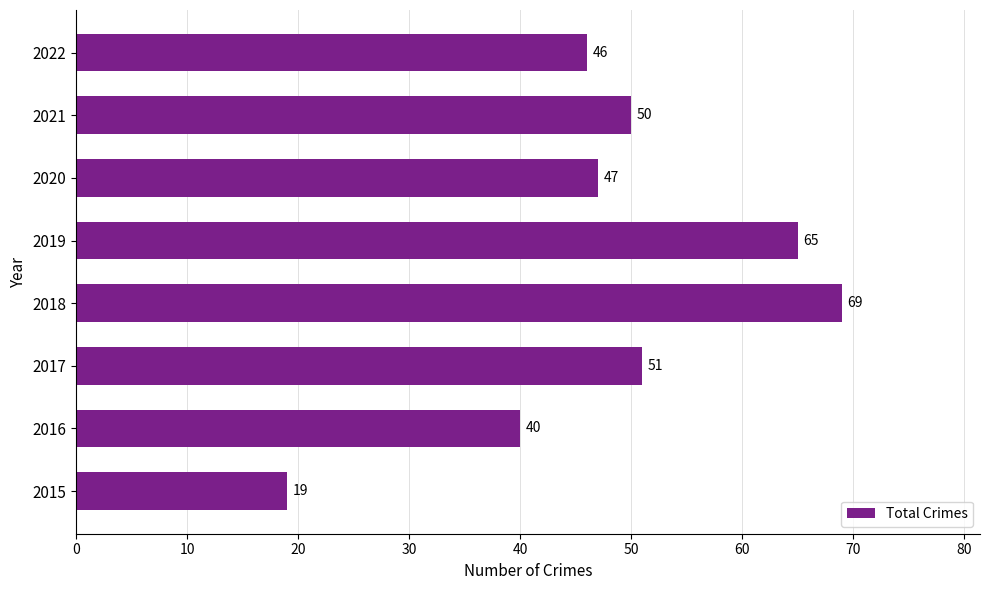

What value does the data have at 2021?

50